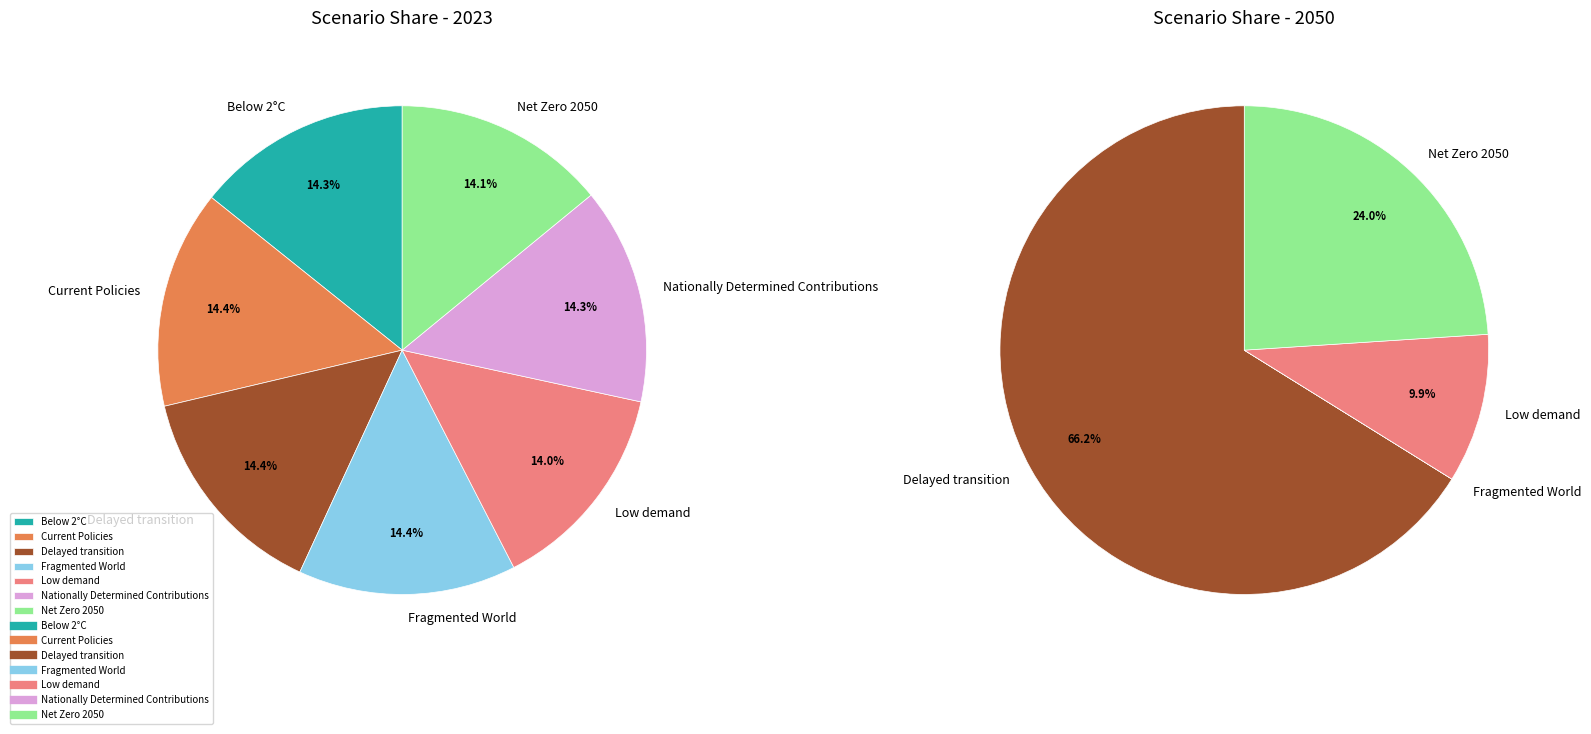

What percentage do 3 and 6 together represent?

28.5%